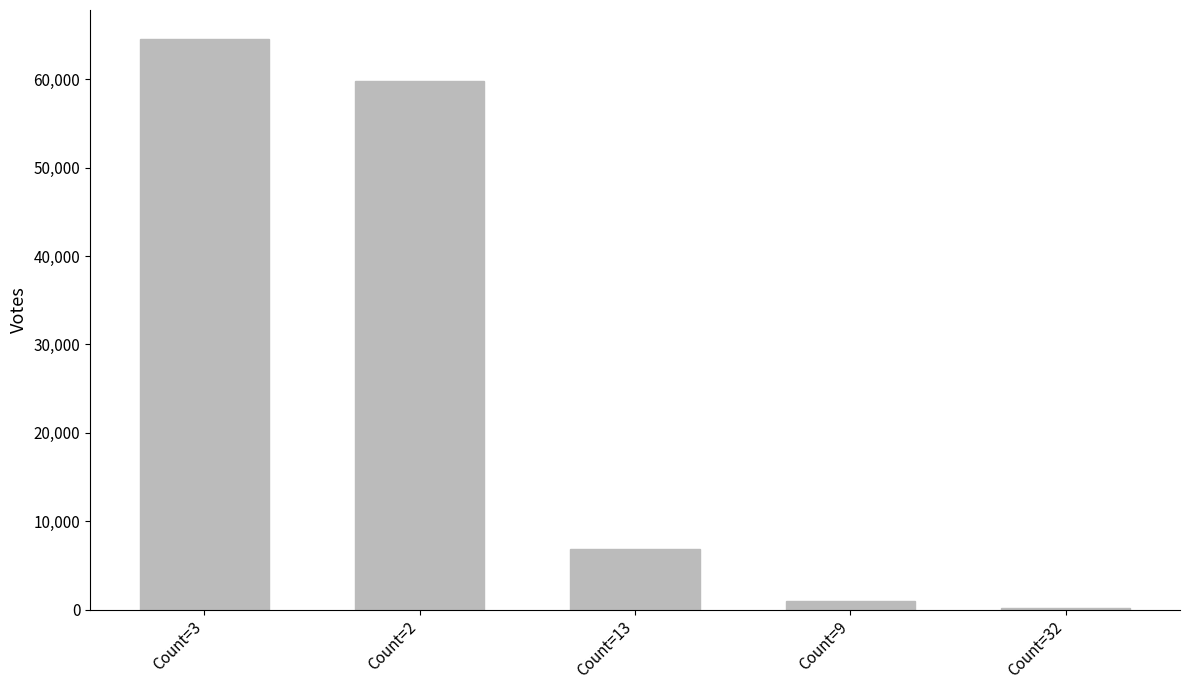

What is the approximate value at Count=3?

64624